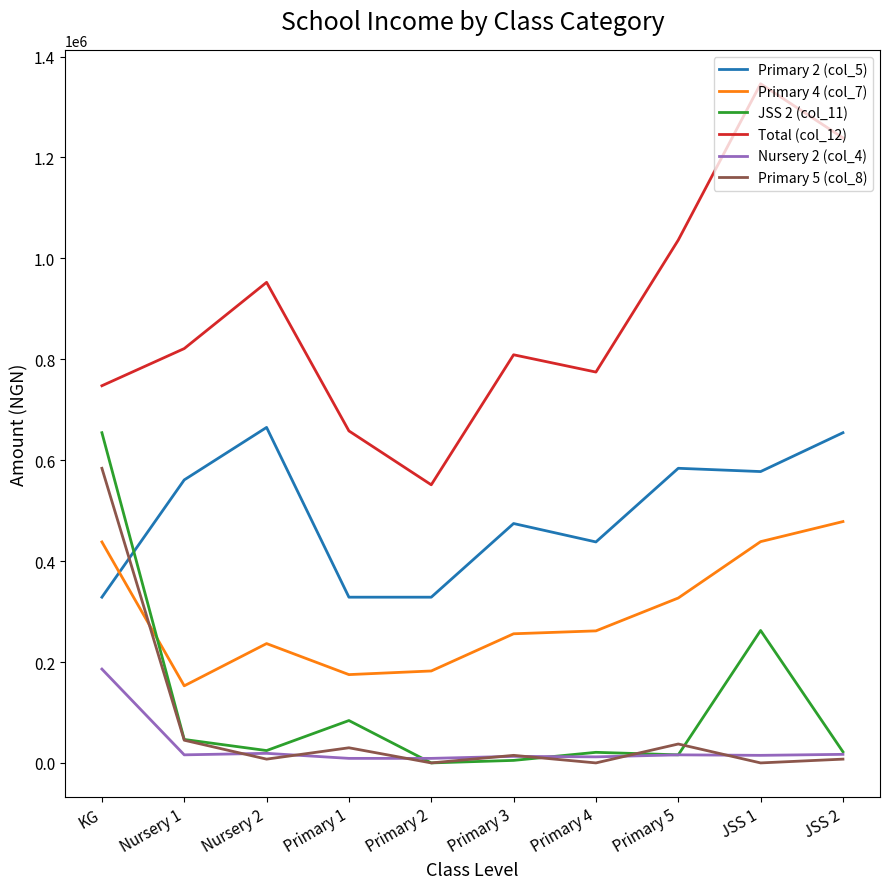

What is the difference between the Primary 5 (col_8) values at Primary 3 and KG?

569000